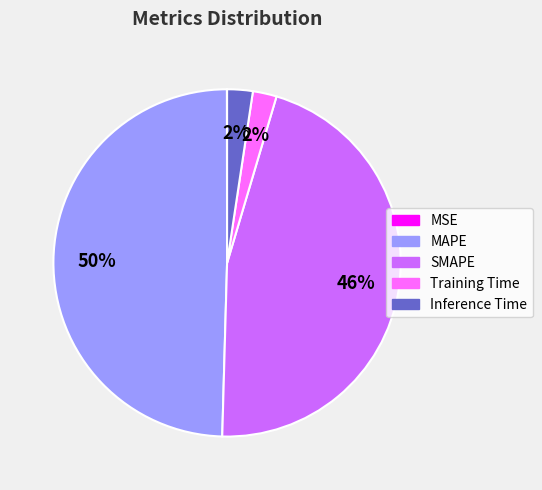

Is it true that Inference Time is 2% of the pie?

True